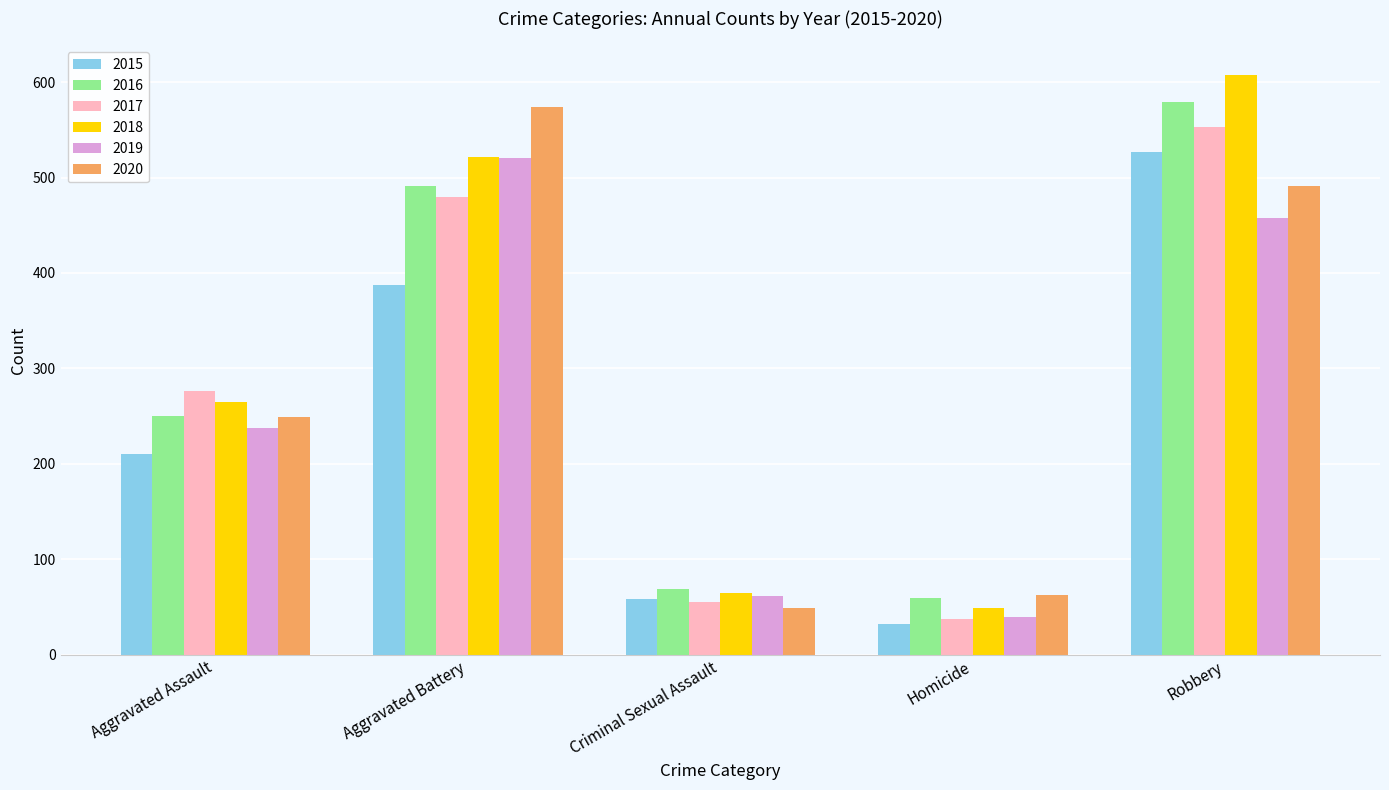

At which label is 2020 closest to 311?

Aggravated Assault